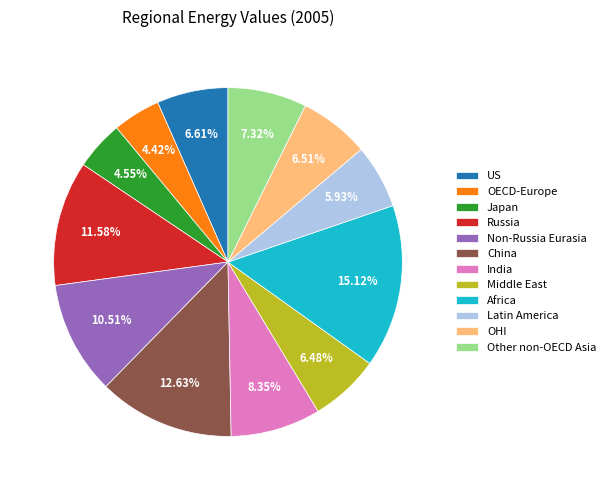

Which has a higher value, China or OECD-Europe?

China